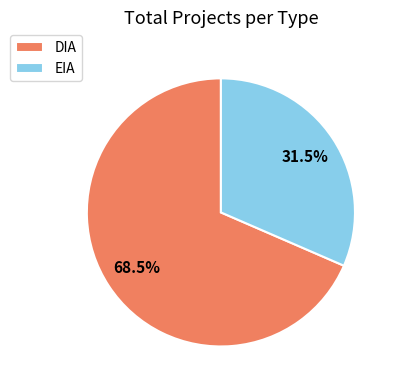

To the nearest percent, what is the difference between the largest and smallest slice percentages?

37%